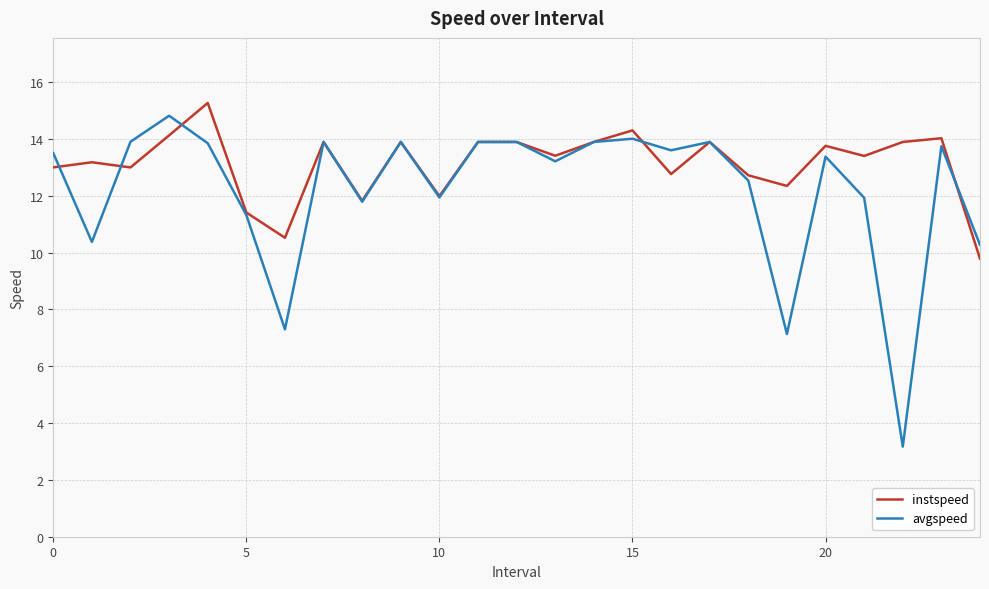

What is the maximum value for instspeed?

15.3